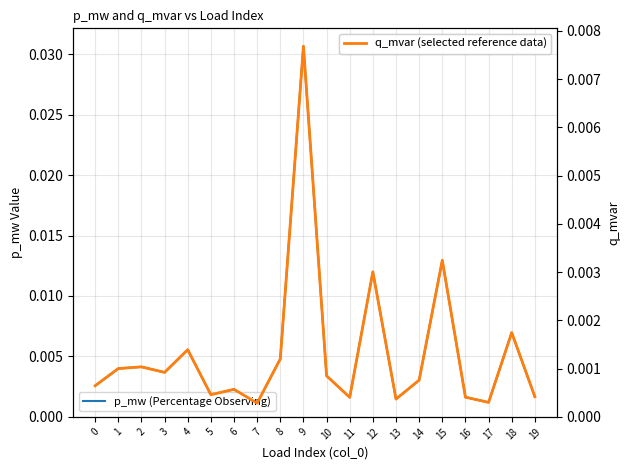

What are all the series names shown in the legend?

p_mw, q_mvar